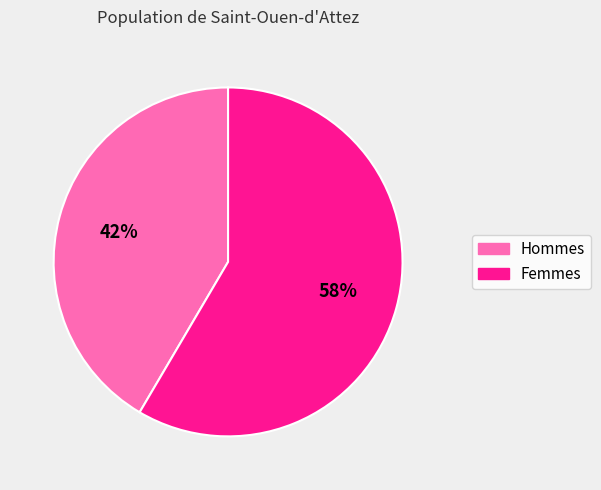

To the nearest percent, what is the average slice percentage?

50%